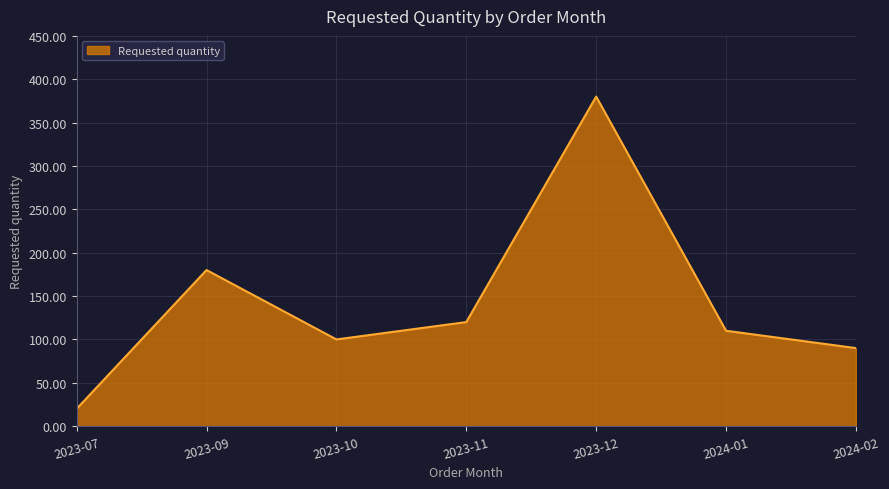

What is the ratio of the value at 2023-12 to the value at 2023-07?

19.0